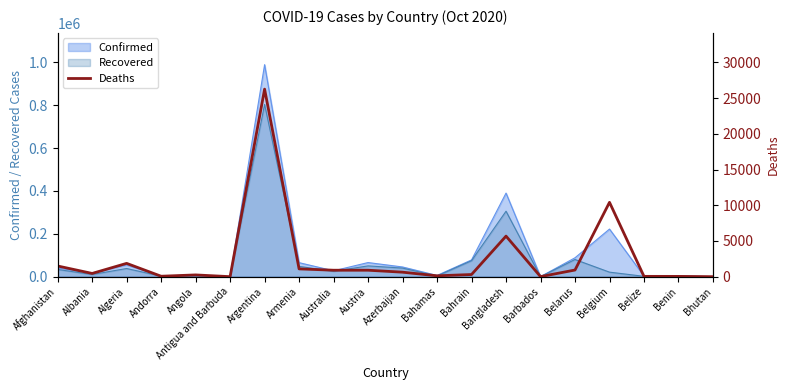

Reading left to right, extract all data points from this chart.

Afghanistan=1497	Albania=454	Algeria=1865	Andorra=62	Angola=247	Antigua and Barbuda=3	Argentina=26267	Armenia=1091	Australia=905	Austria=904	Azerbaijan=630	Bahamas=123	Bahrain=302	Bangladesh=5681	Barbados=7	Belarus=933	Belgium=10413	Belize=44	Benin=41	Bhutan=0